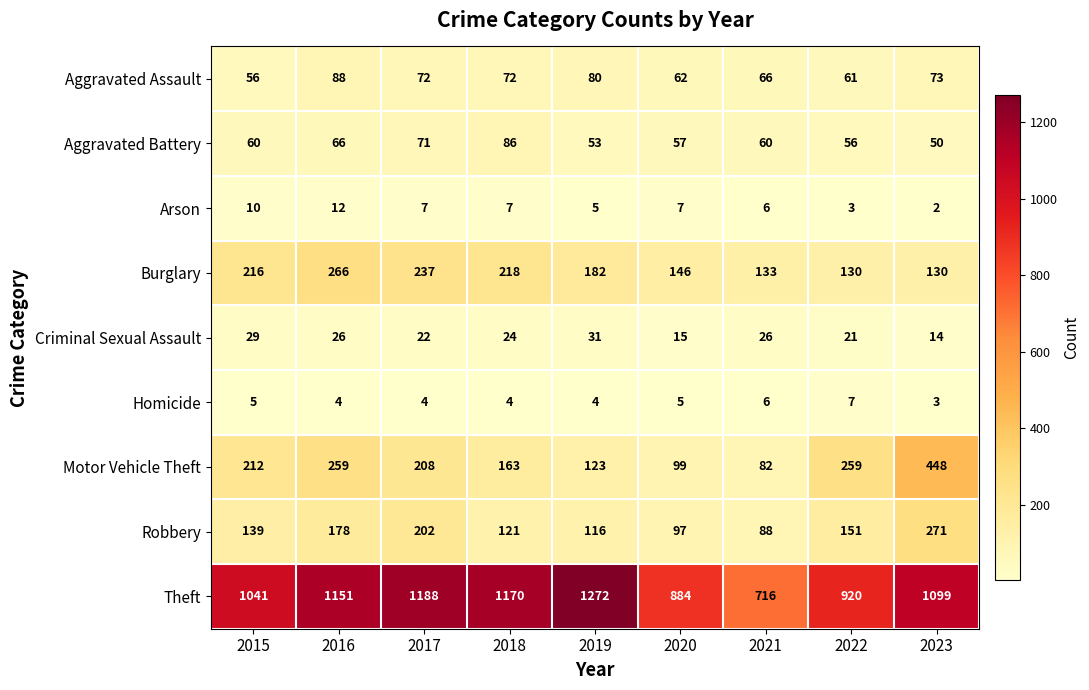

What is the total value across all series at 2016?

2050